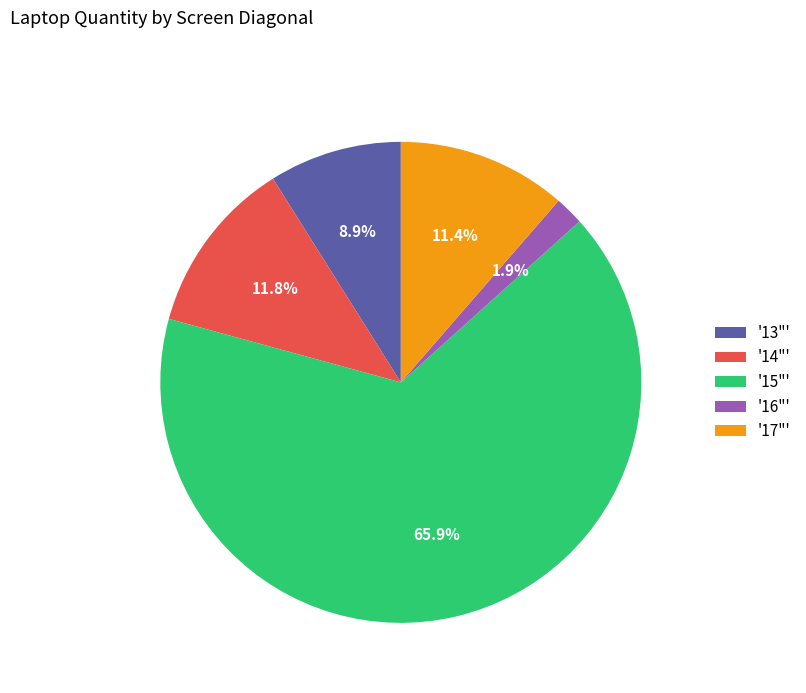

How many slices are in this pie chart?

5